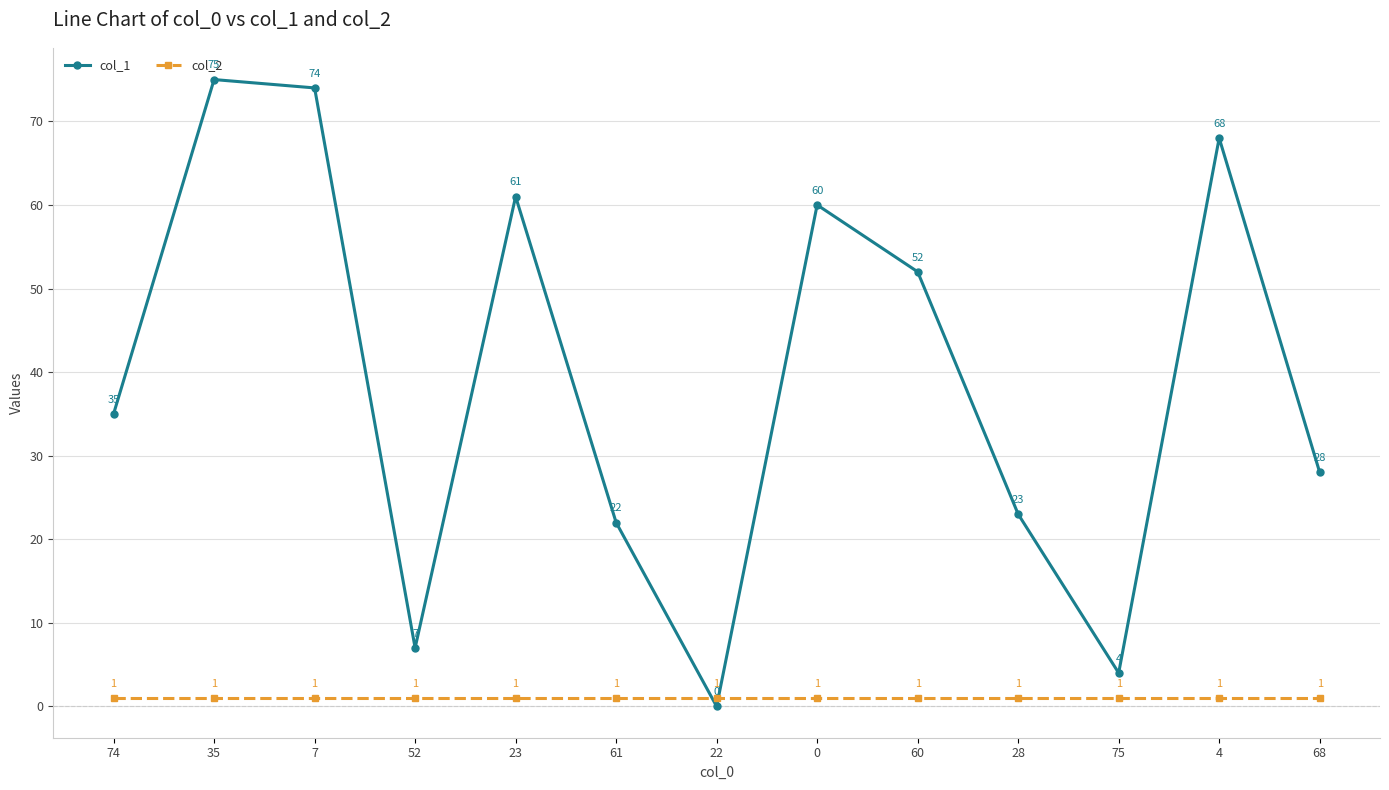

Which category has the lowest value across all series?

22